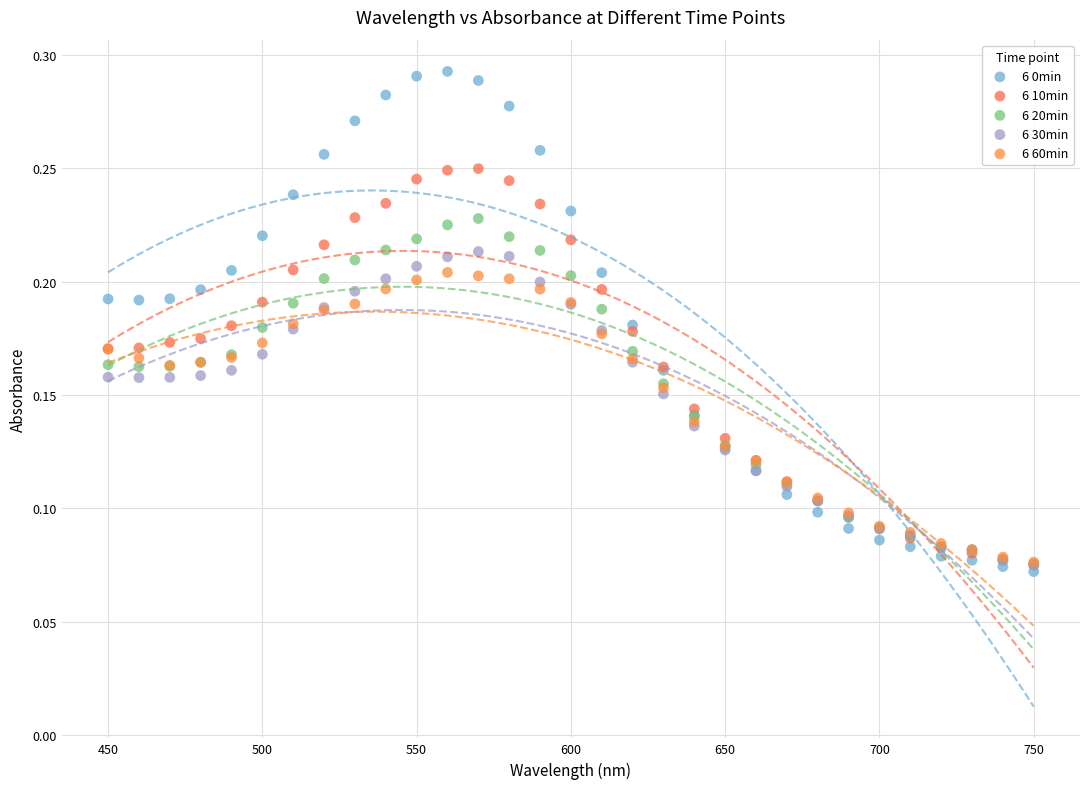

Which series has the widest spread of Y values?

6 0min